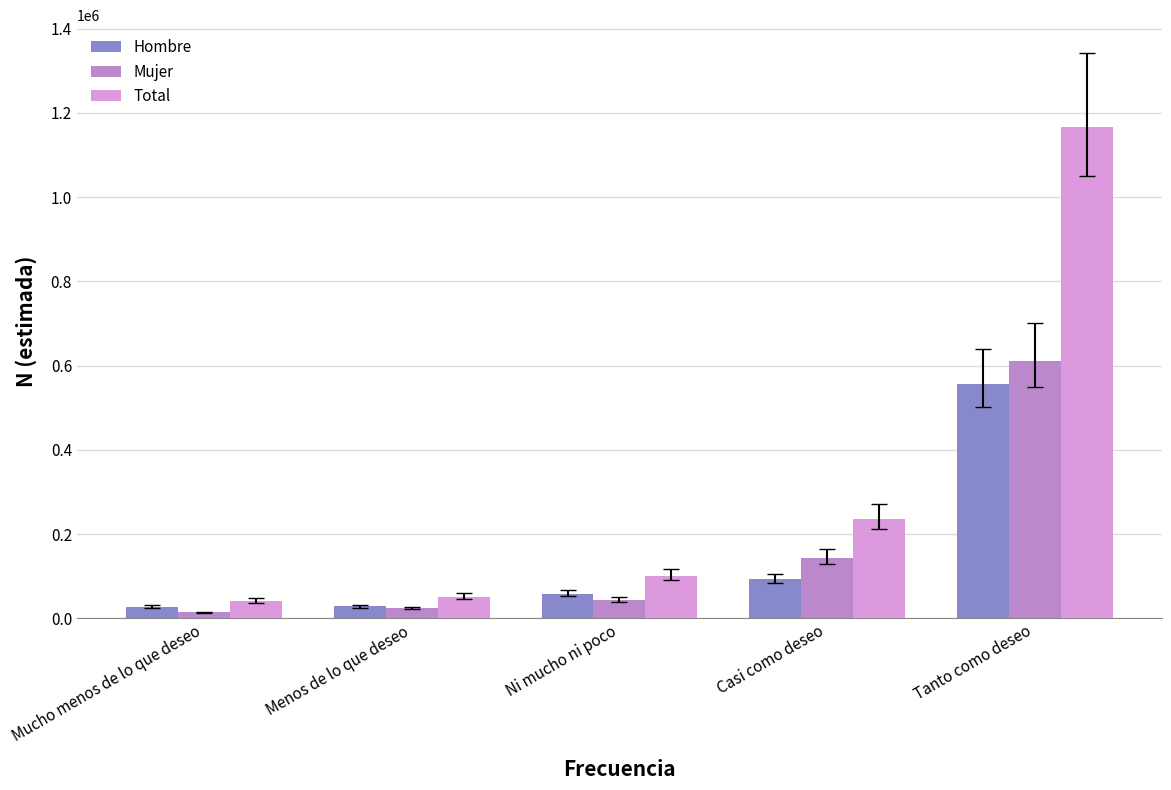

What is the approximate value of Mujer at Menos de lo que deseo?

23471